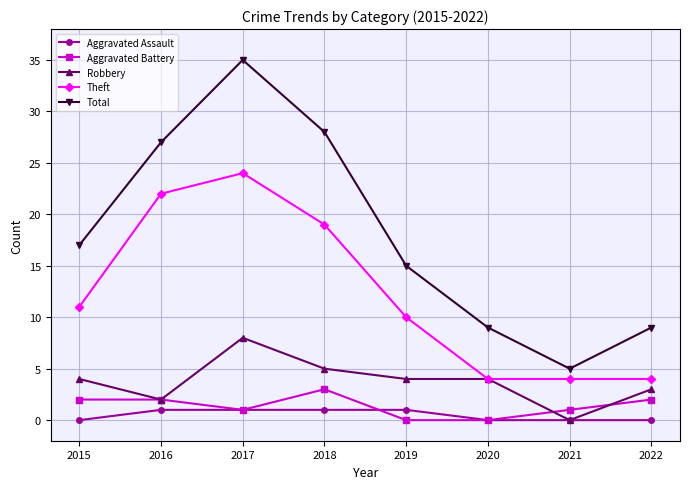

What is the value of the Total point at the 3rd from the left?

35